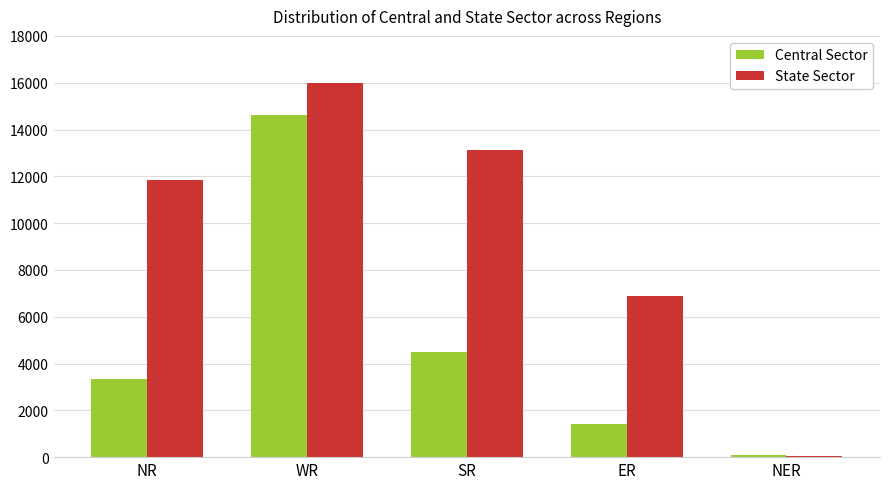

What is the sum of the Central Sector values at NER and NR?

3468